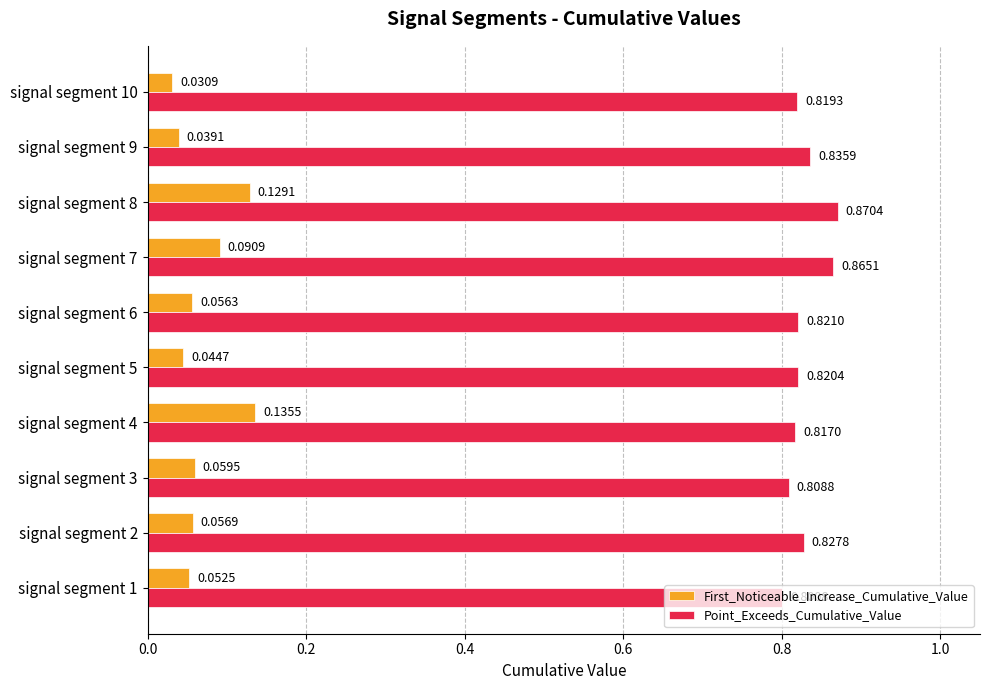

List the series in order of their peak value, highest first.

Point_Exceeds_Cumulative_Value, First_Noticeable_Increase_Cumulative_Value